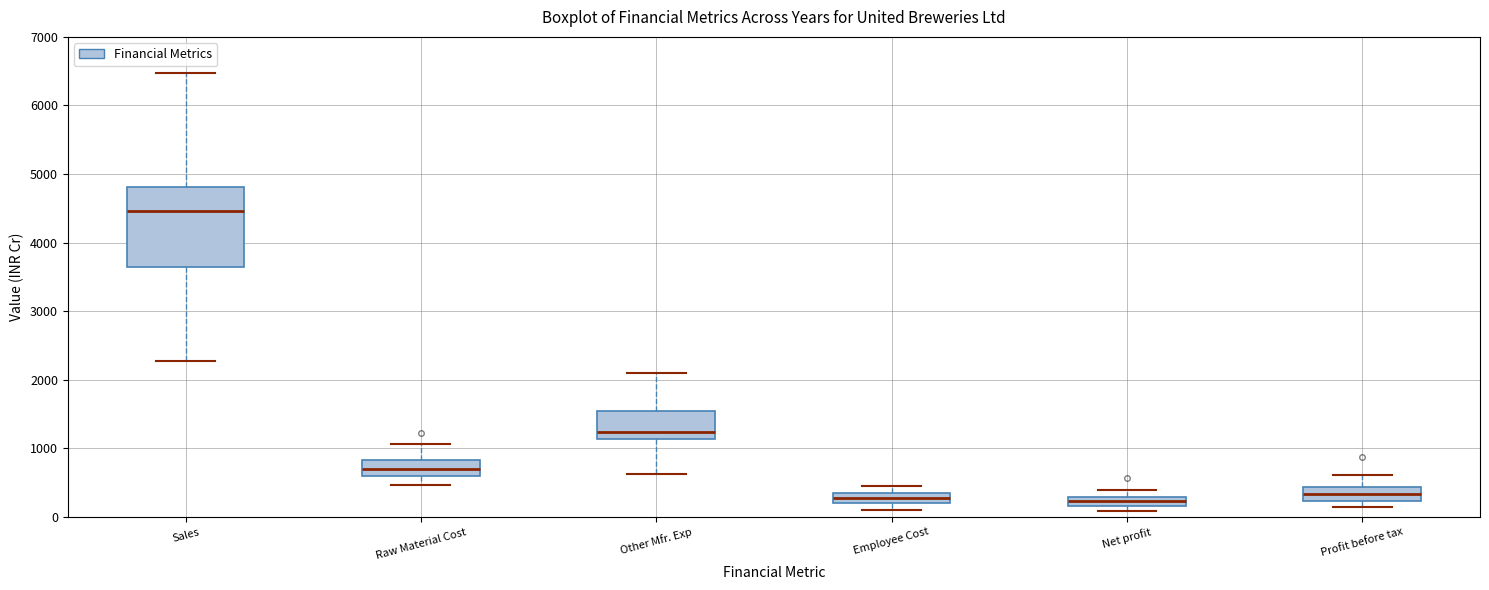

Where is the lower edge of the box for Raw Material Cost on the y-axis? The values are not printed on the chart, so give them approximately, as read against the axis.

600